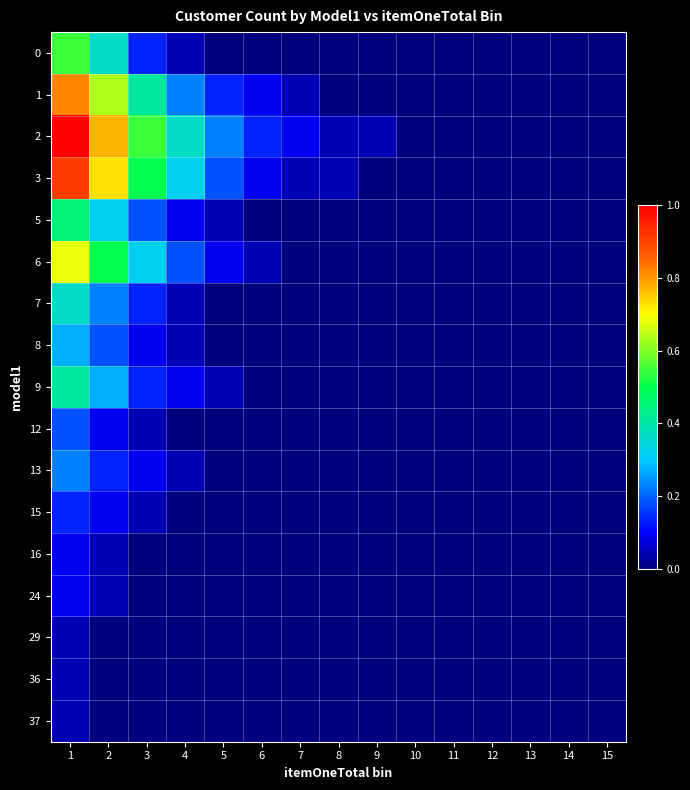

Which category has the highest value across all series?

1